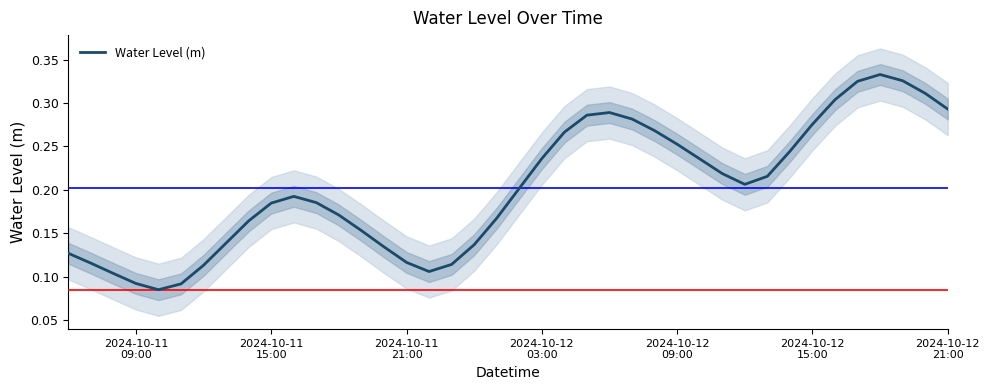

Does the chart display data point markers on the line(s)?

No